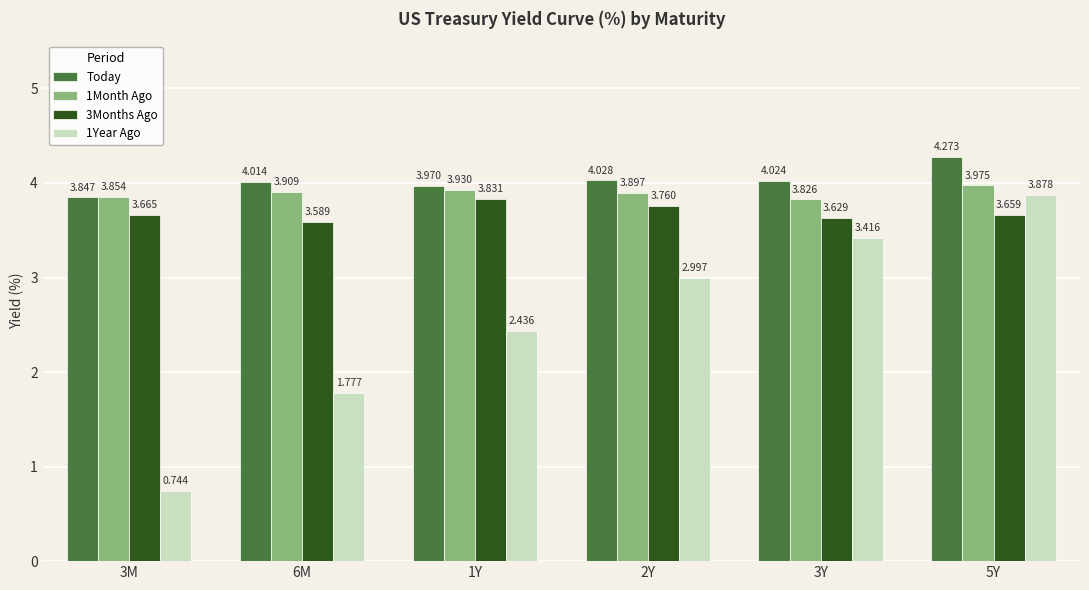

What is the difference between the maximum and minimum values in the 3Months Ago series?

0.2